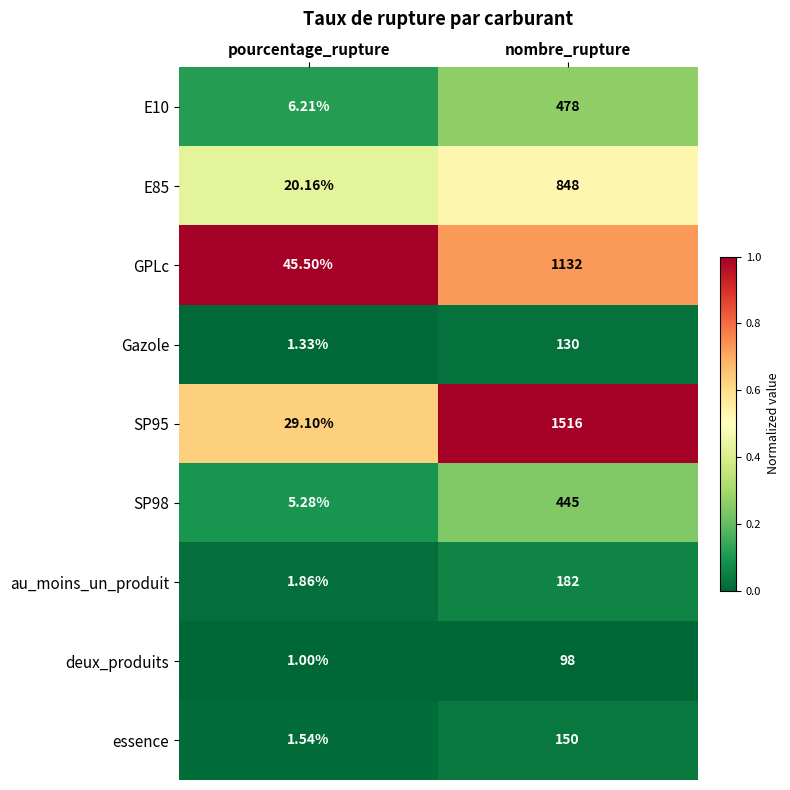

What is the total value across all series at nombre_rupture?

4979.0